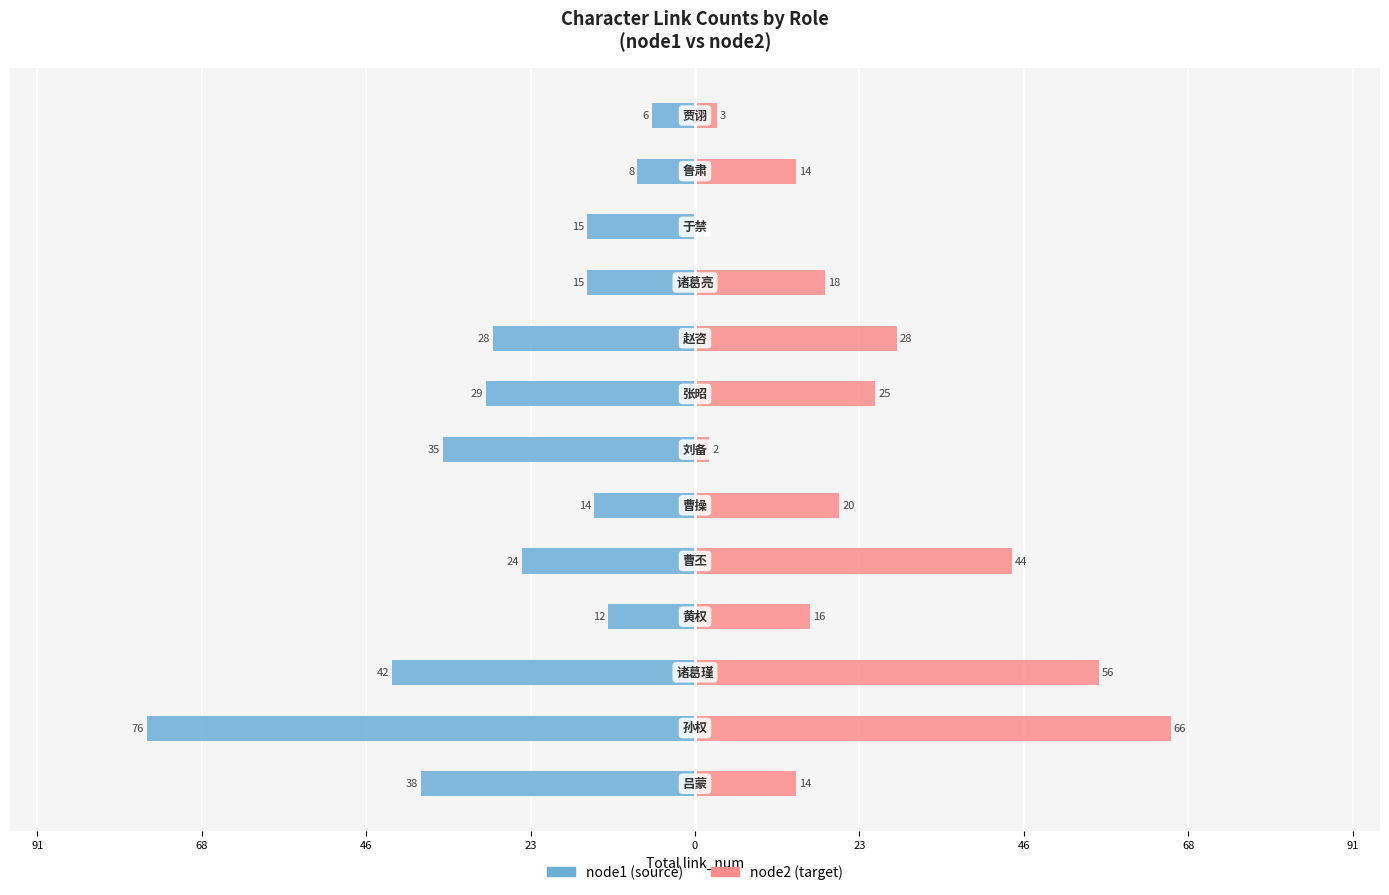

How many groups of bars are there?

13